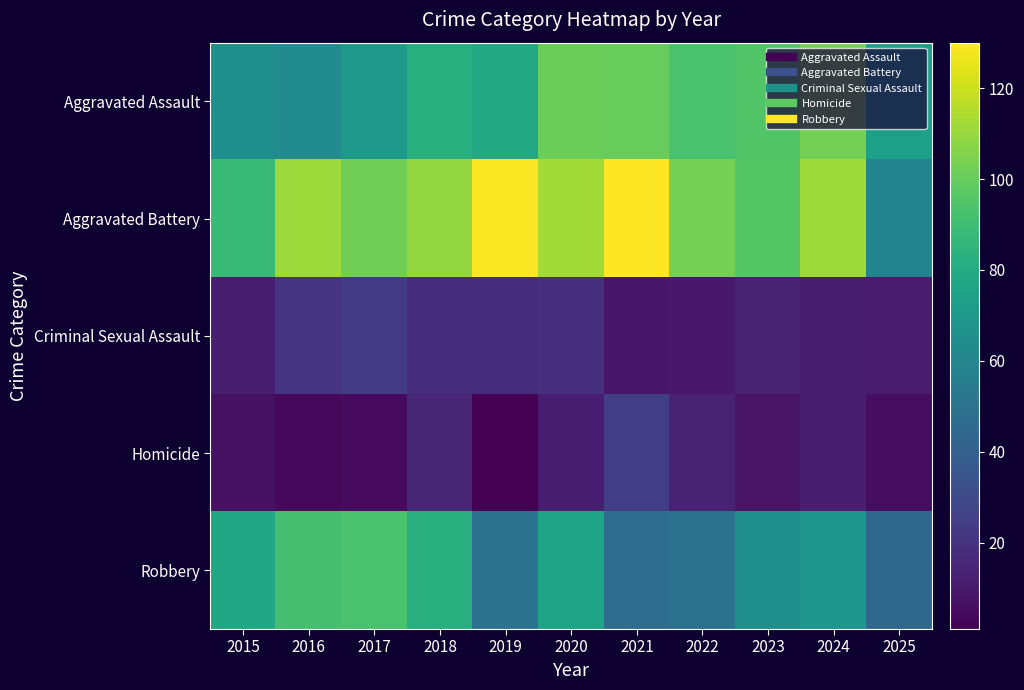

Rank the series at 2020 from highest to lowest value.

Aggravated Battery, Aggravated Assault, Robbery, Criminal Sexual Assault, Homicide